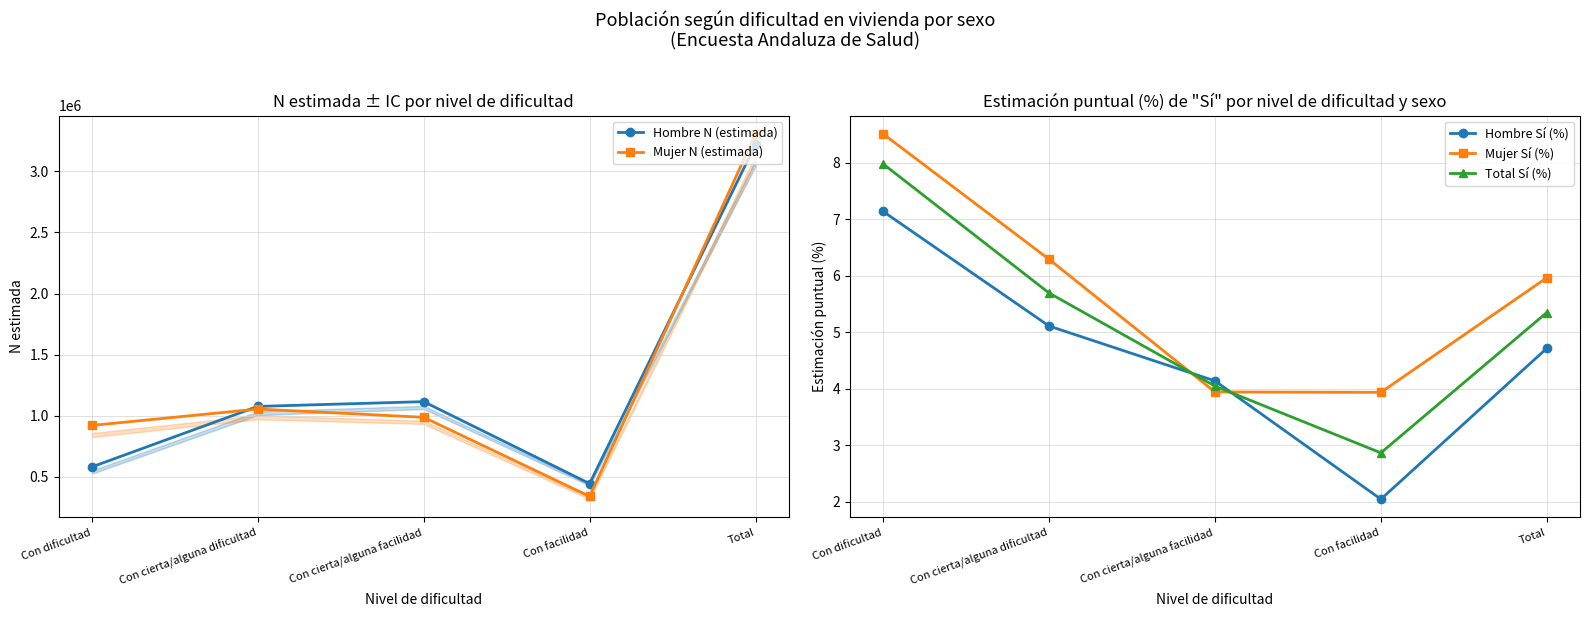

At which label is Hombre Sí (%) closest to 4?

Con cierta/alguna facilidad